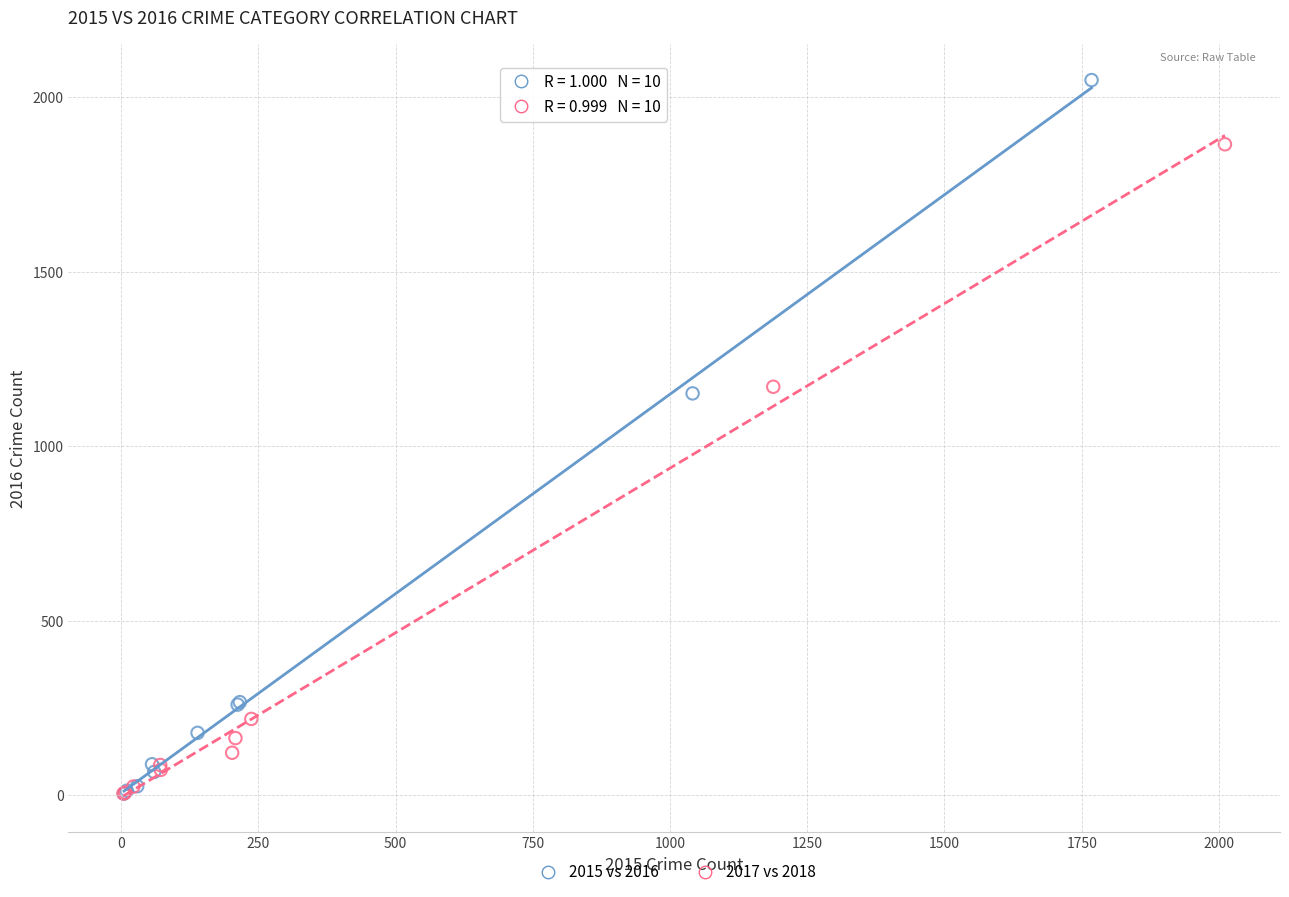

Which series reaches the maximum Y coordinate?

2015 vs 2016